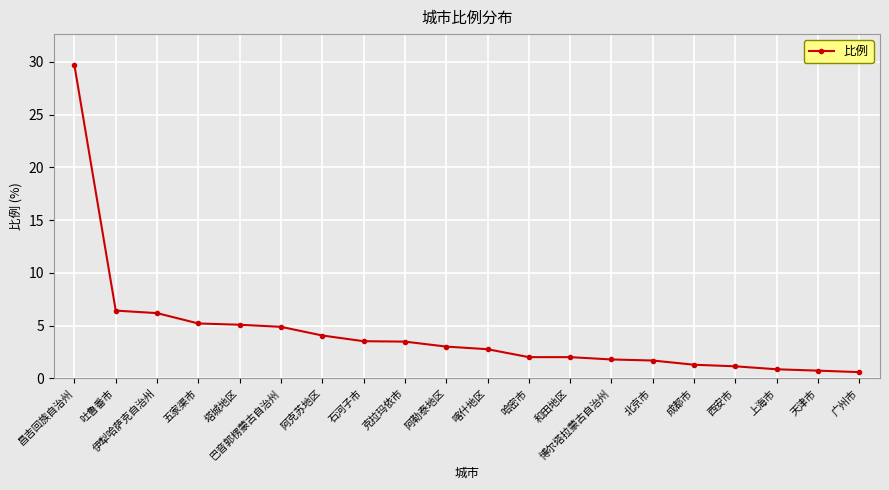

Which category has the highest value across all series?

昌吉回族自治州